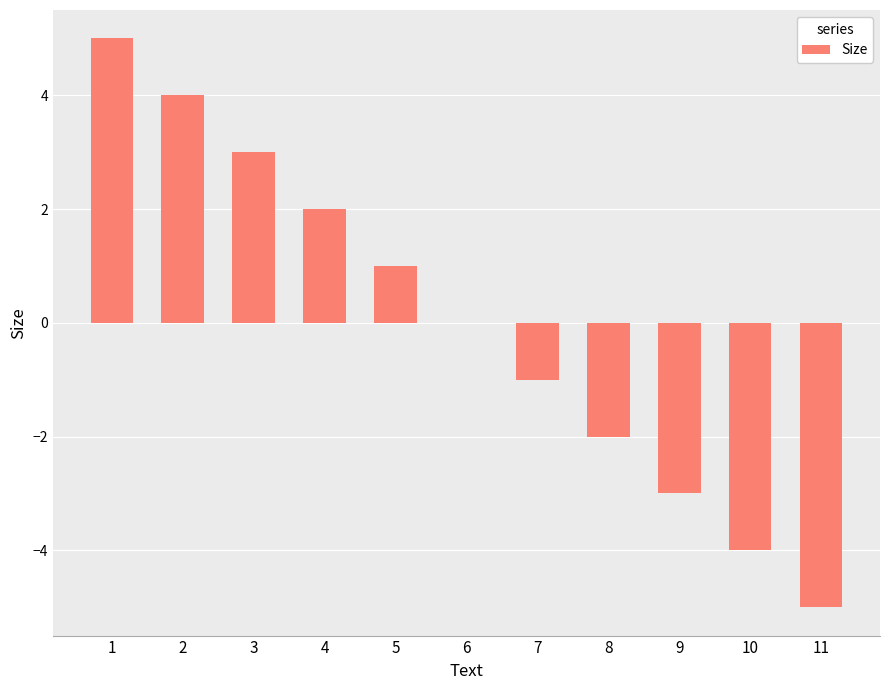

The value at 3 is 1. True or false?

False